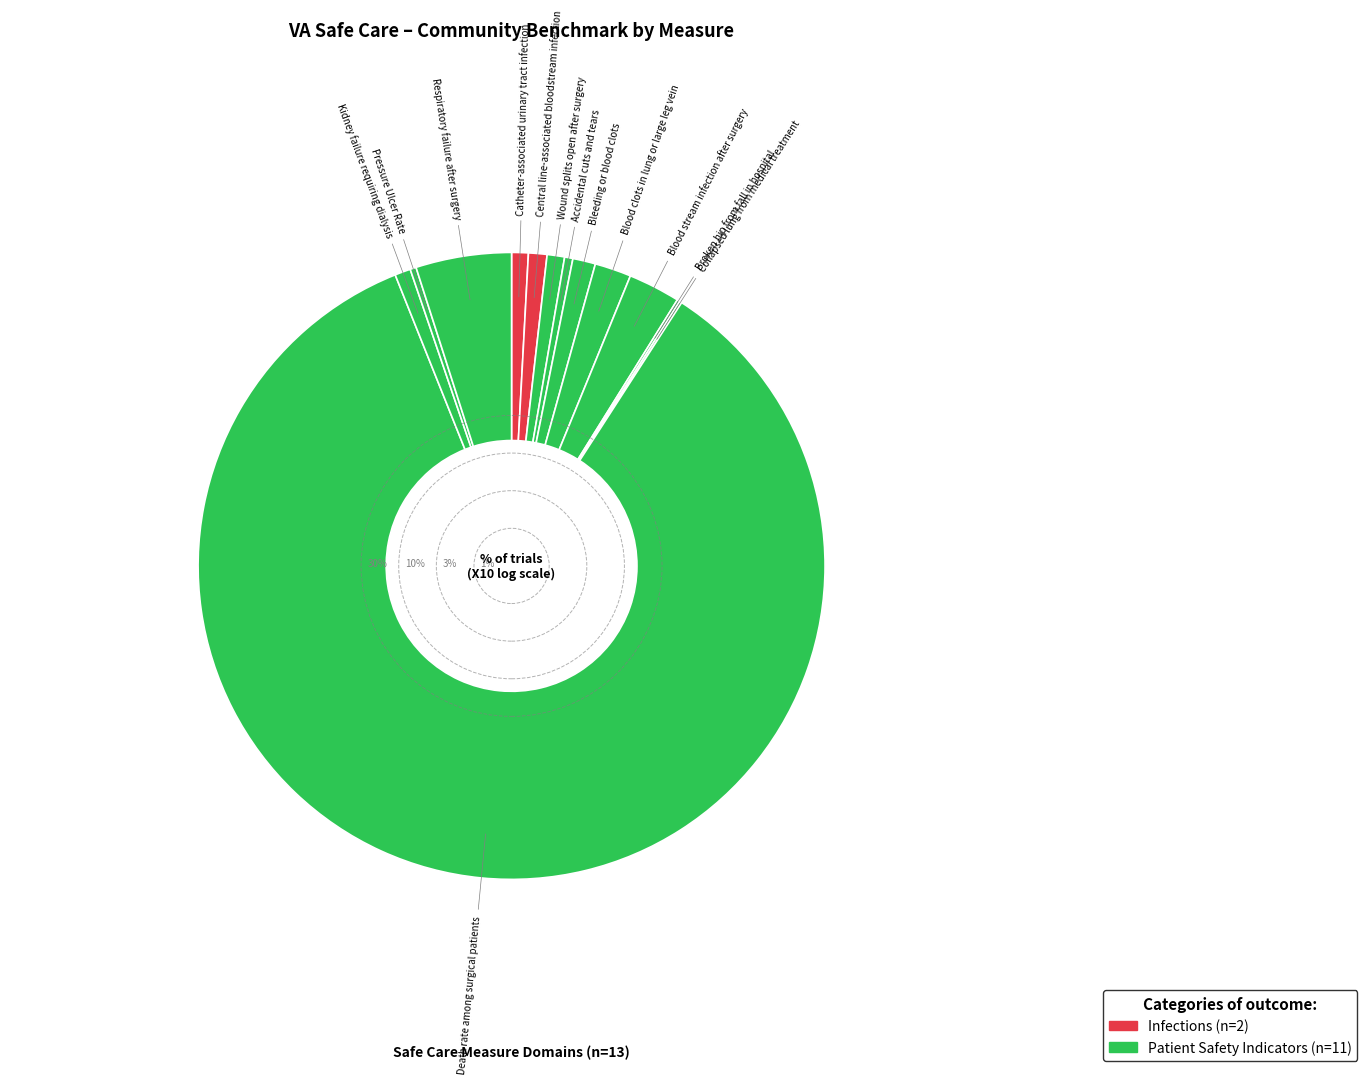

Is there any slice that represents more than half of the pie?

Yes